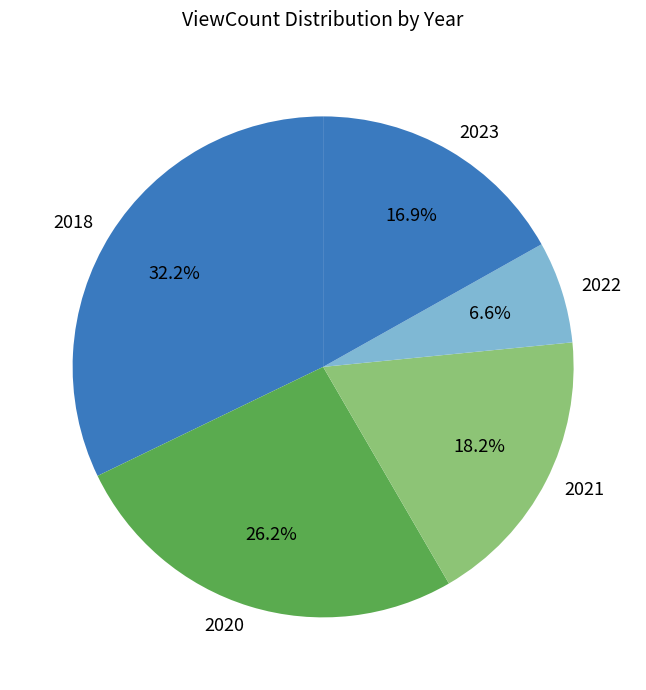

What is the largest slice in the pie chart?

2018